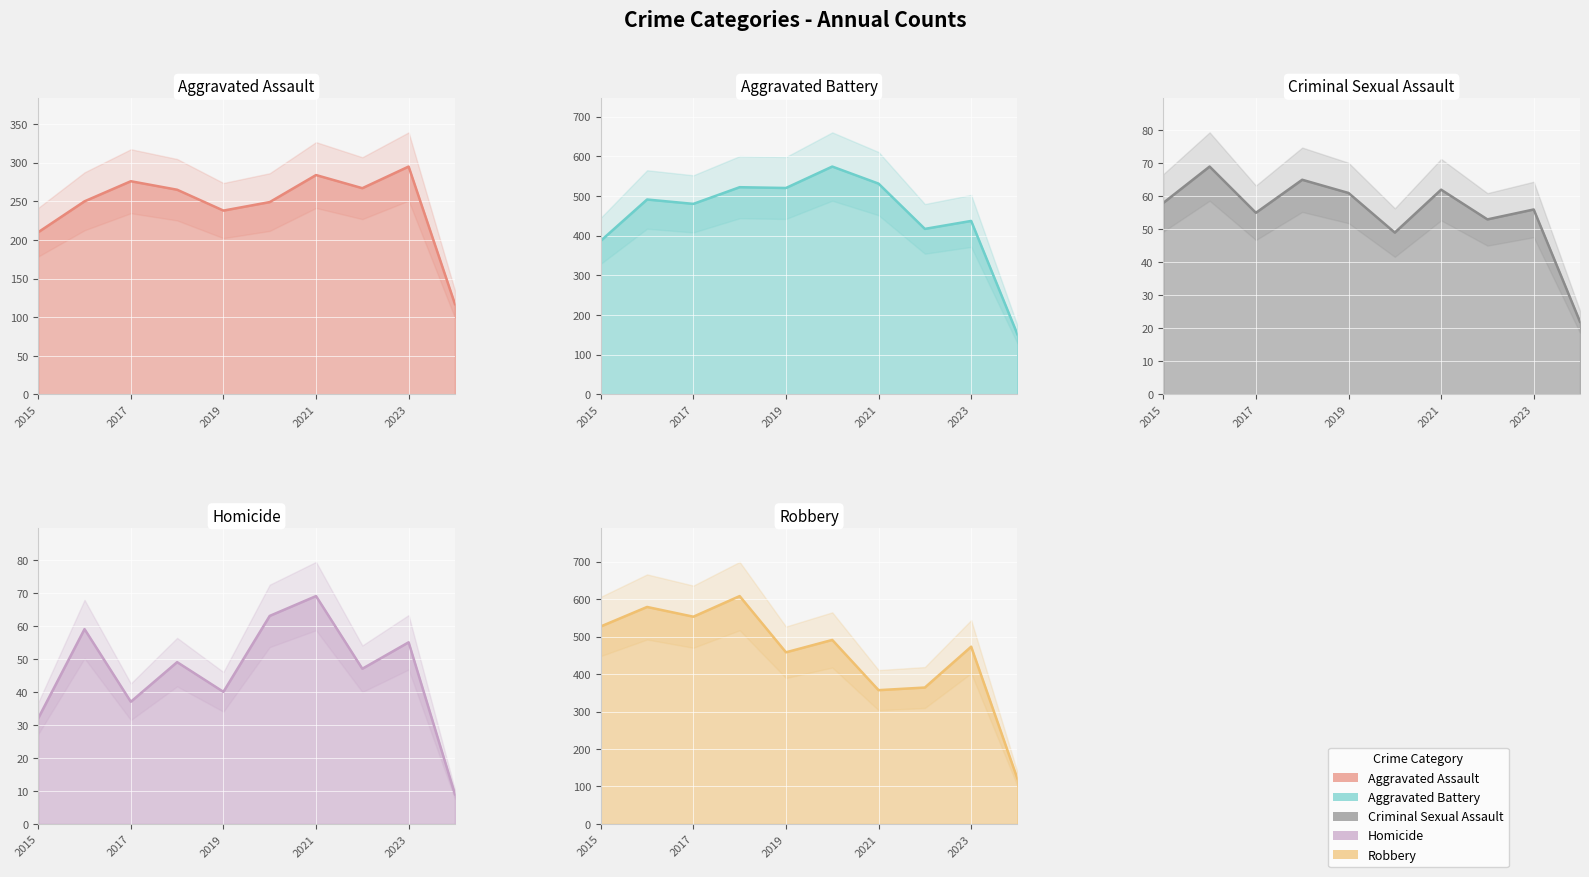

Reading right to left, transcribe all the data shown in this chart.

Aggravated Assault: 117	295	267	284	249	238	265	276	250	210
Aggravated Battery: 151	437	417	531	574	520	522	480	491	387
Criminal Sexual Assault: 22	56	53	62	49	61	65	55	69	58
Homicide: 9	55	47	69	63	40	49	37	59	32
Robbery: 120	473	364	357	491	458	608	553	579	527